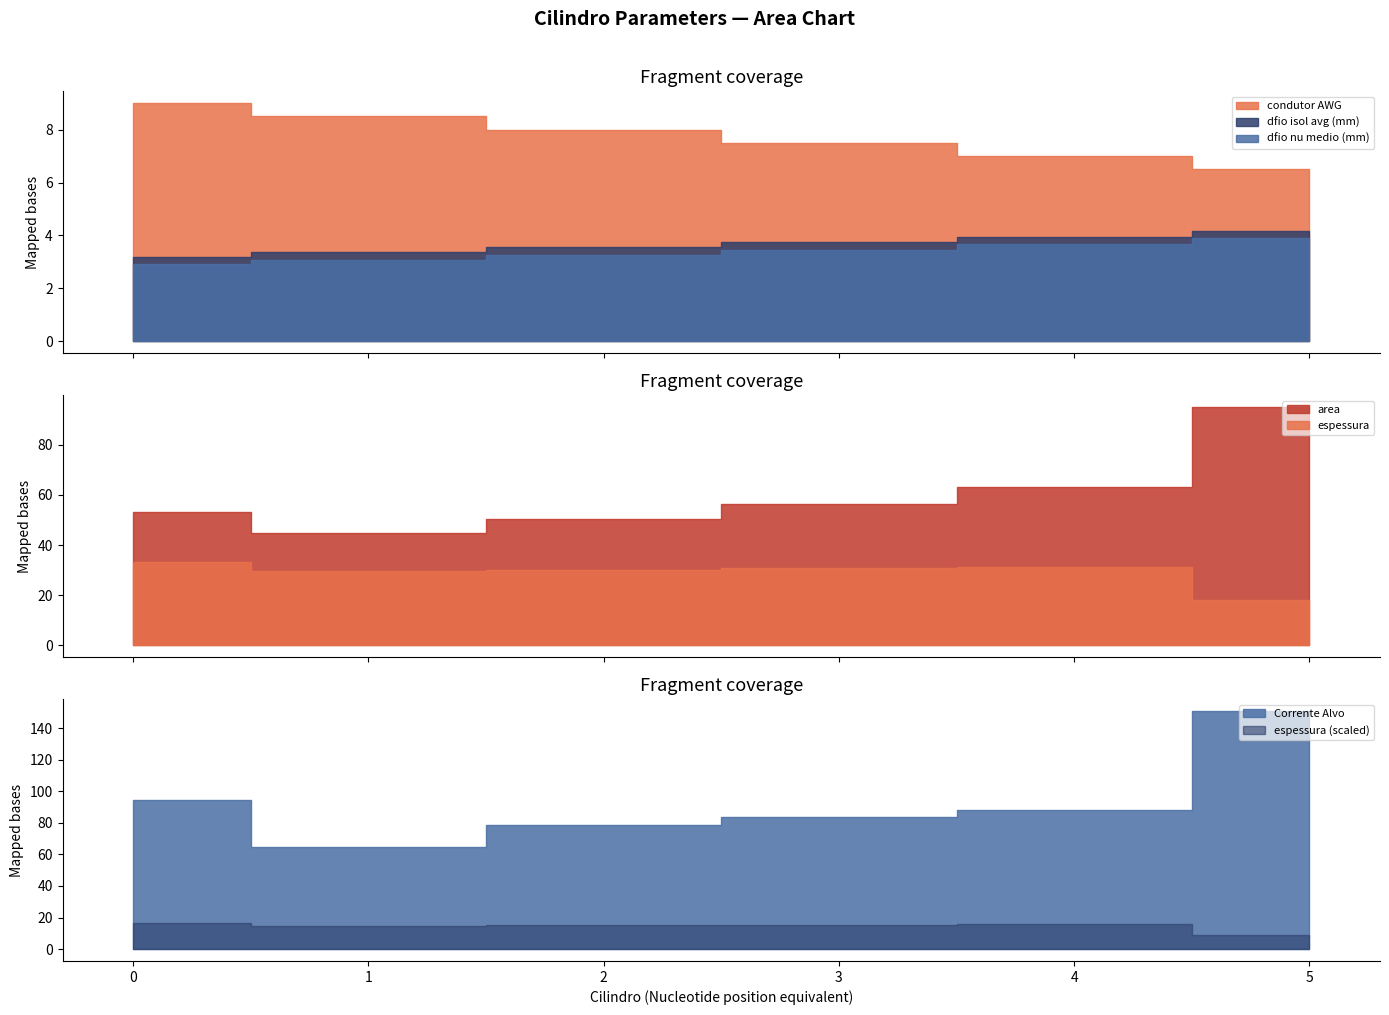

What is the value of the dfio nu medio (mm) point at the 1st from the left?

2.9